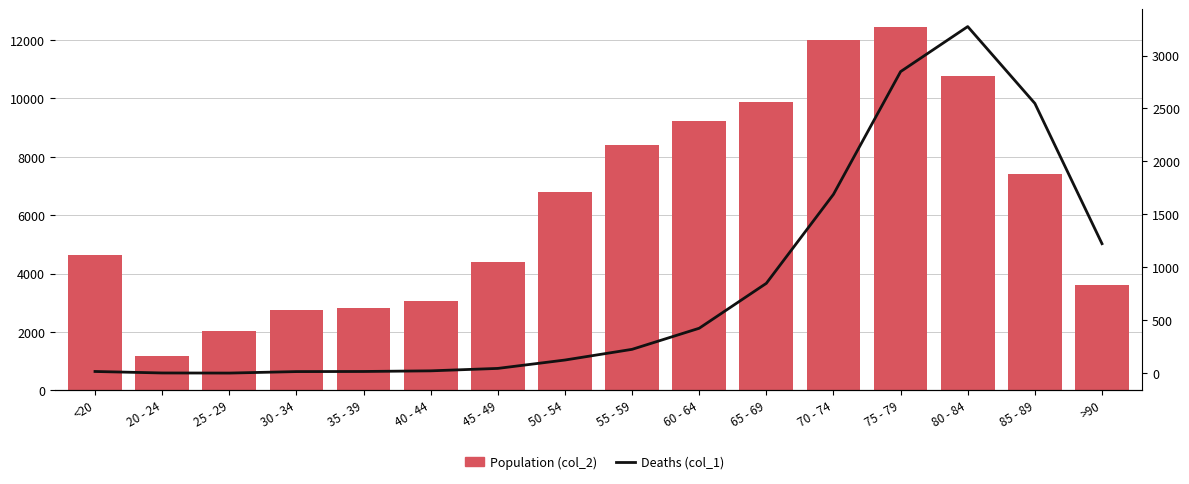

What is the label of the 14th bar from the right?

25 - 29